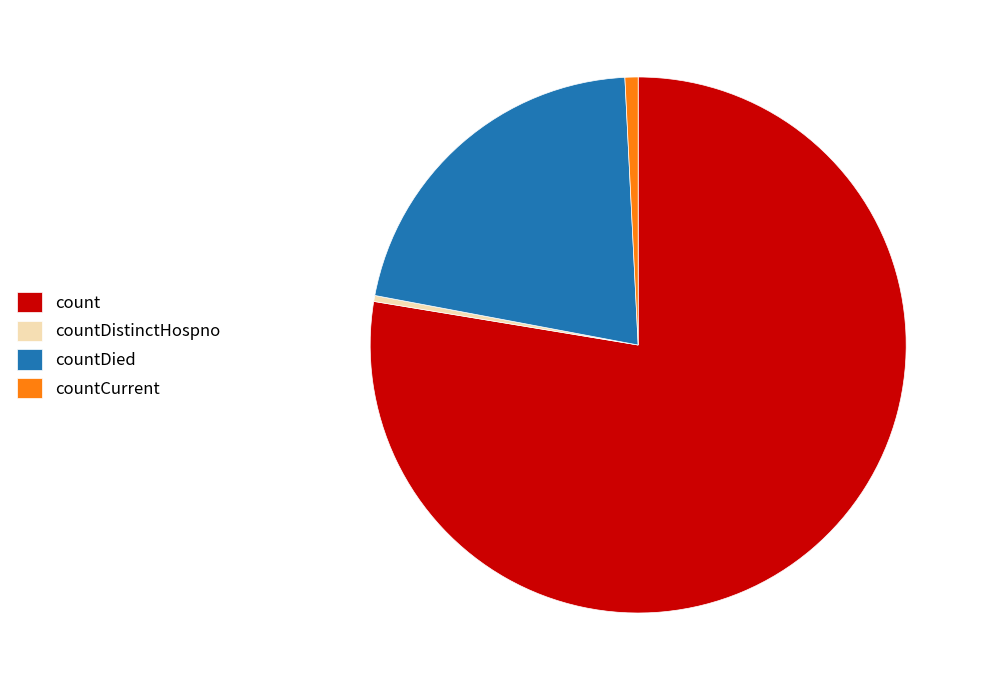

Between countDistinctHospno and count, which is larger?

count